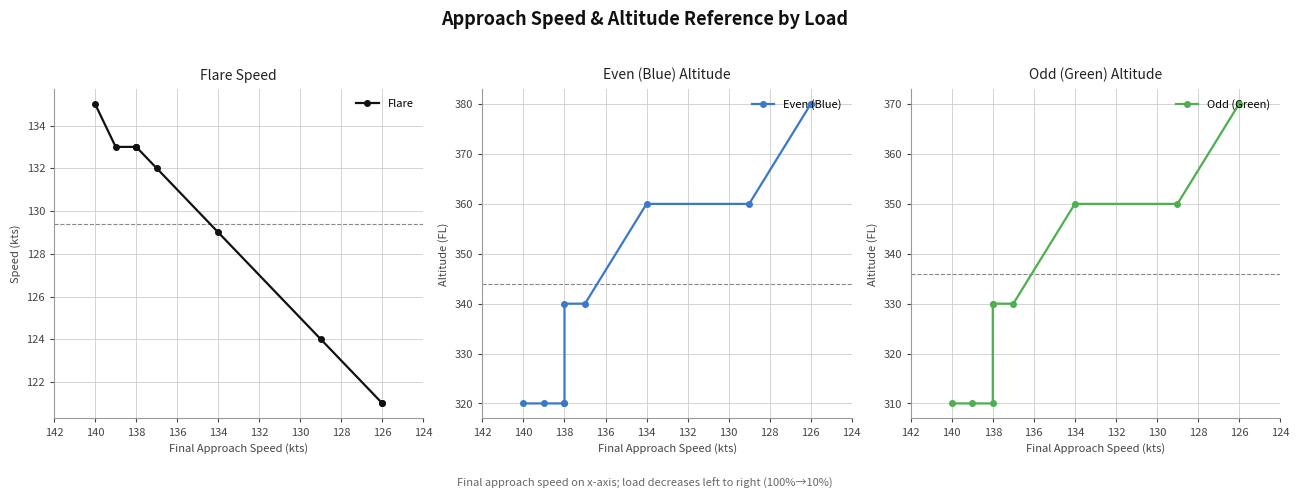

Reading right to left, transcribe all the data shown in this chart.

Flare: 121	121	124	129	132	133	133	133	133	135
Even (Blue): 380	380	360	360	340	340	320	320	320	320
Odd (Green): 370	370	350	350	330	330	330	310	310	310